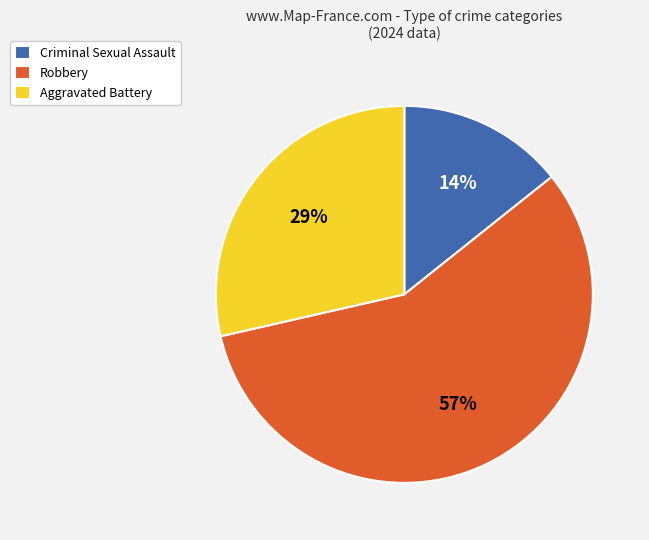

Rank the categories by value from lowest to highest.

Criminal Sexual Assault, Aggravated Battery, Robbery